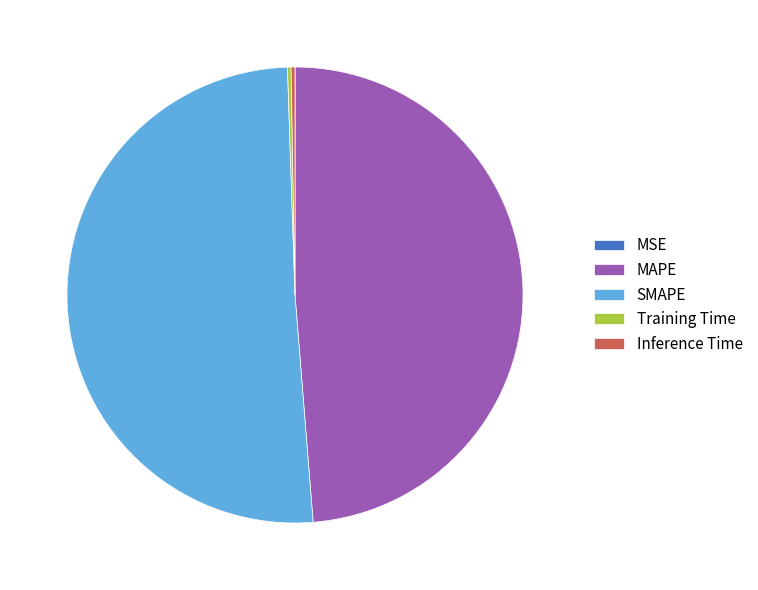

The SMAPE slice represents 36% of the pie. True or false?

False